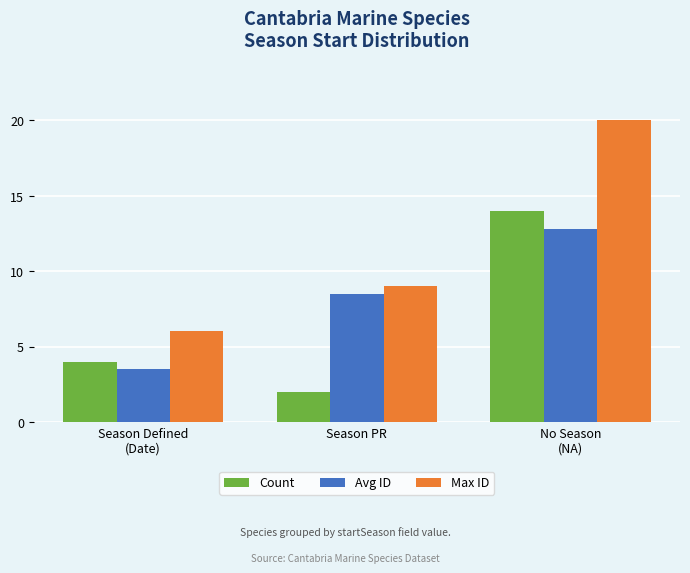

Reading left to right, list all the values displayed in this chart.

Count: Season Defined
(Date)=4.0	Season PR=2.0	No Season
(NA)=14.0
Avg ID: Season Defined
(Date)=3.5	Season PR=8.5	No Season
(NA)=12.8
Max ID: Season Defined
(Date)=6.0	Season PR=9.0	No Season
(NA)=20.0